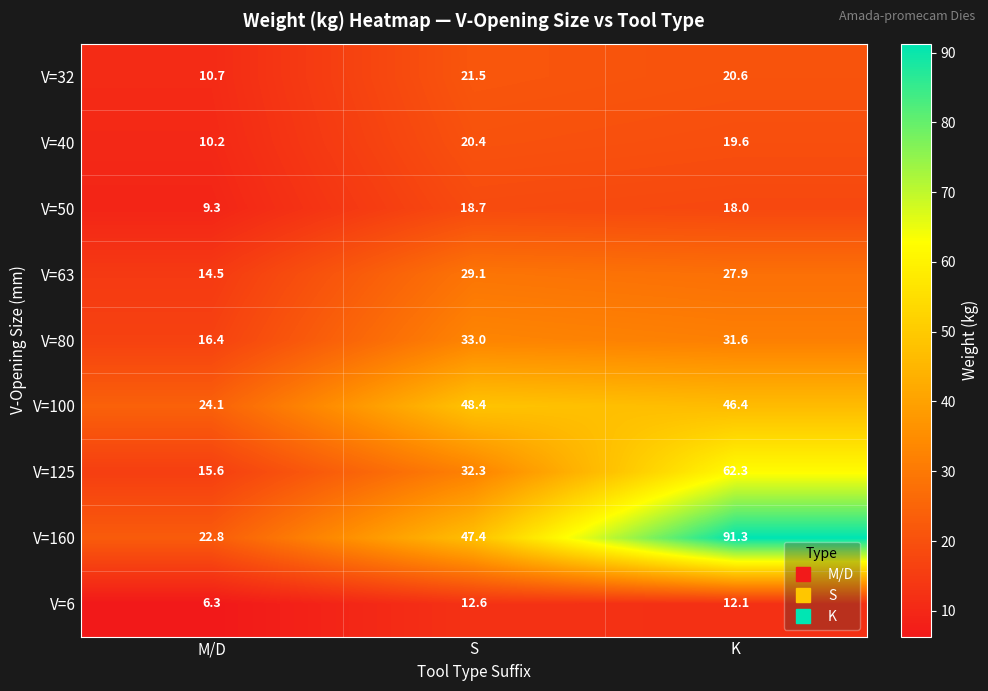

At how many categories does at least one series exceed 34?

2